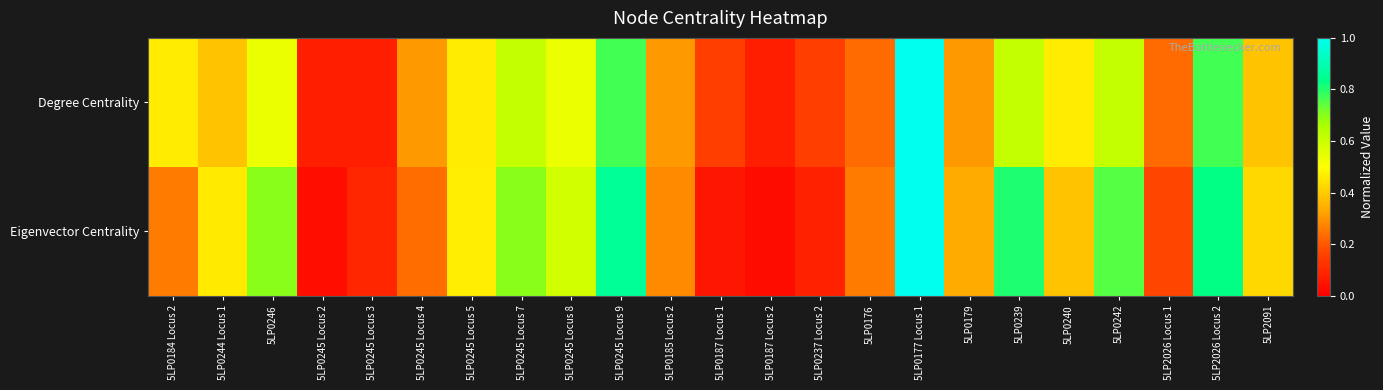

List the series in order of their peak value, lowest first.

Degree Centrality, Eigenvector Centrality